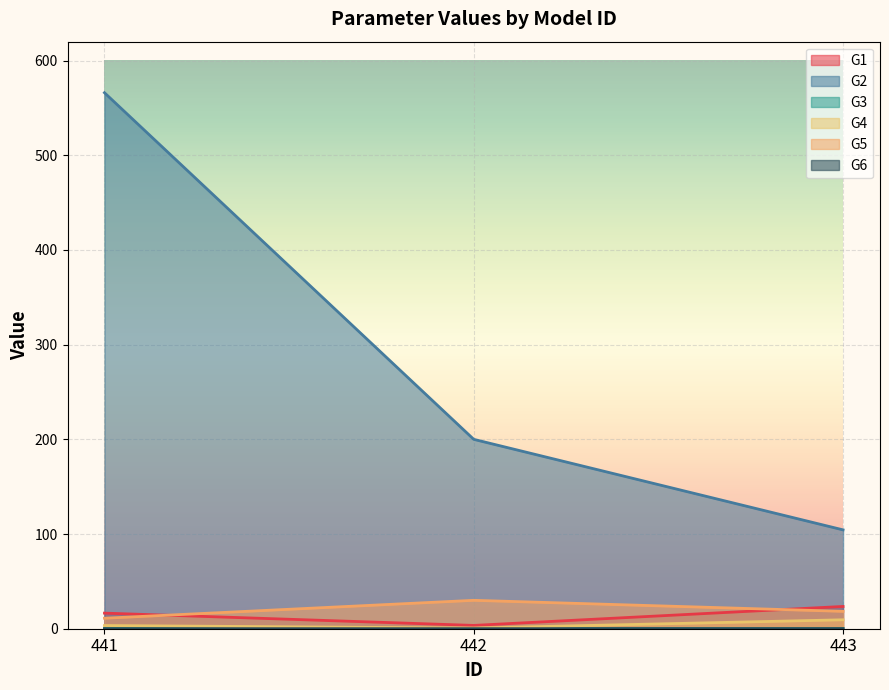

At 442, list the series in order from smallest to largest.

G6, G3, G4, G1, G5, G2